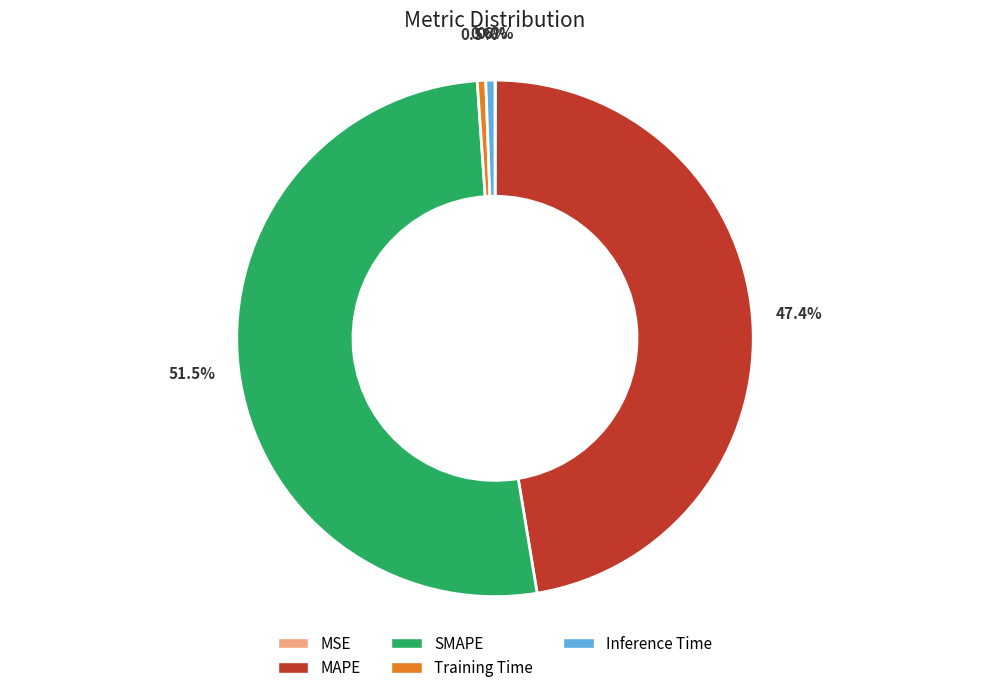

Which slice is the largest?

SMAPE